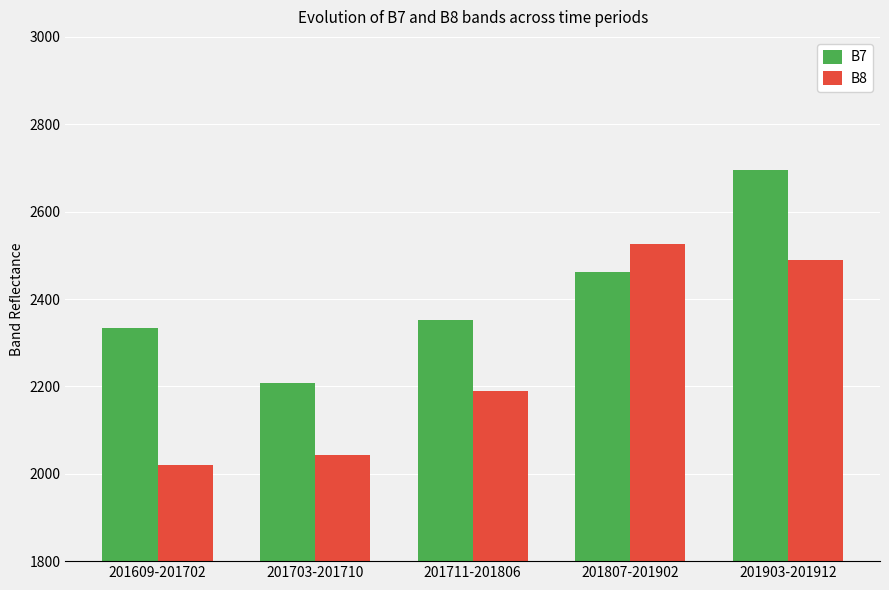

The B8 series shows 2044 at 201703-201710. True or false?

True